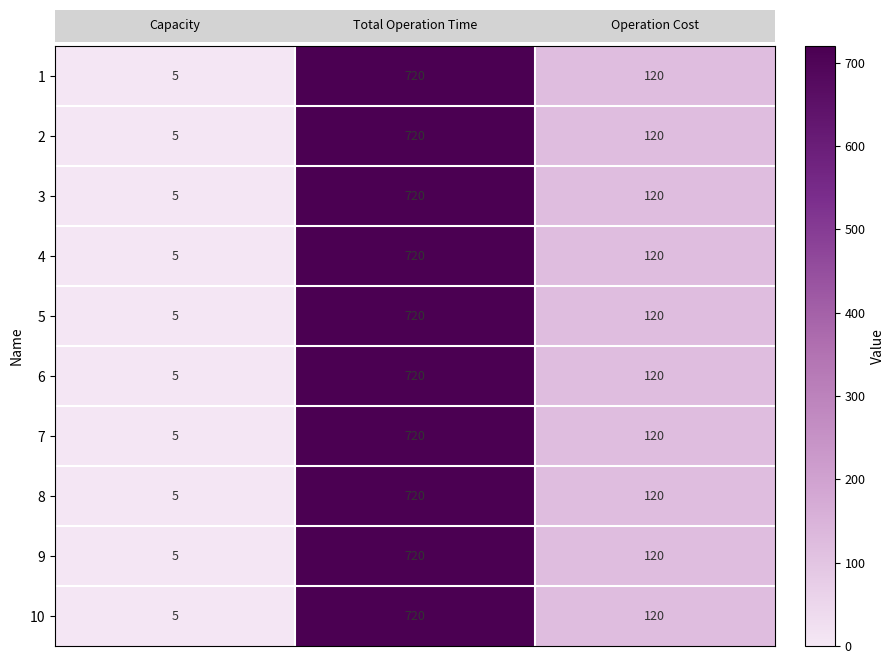

Count the 9 values in the range 5 to 720.

3